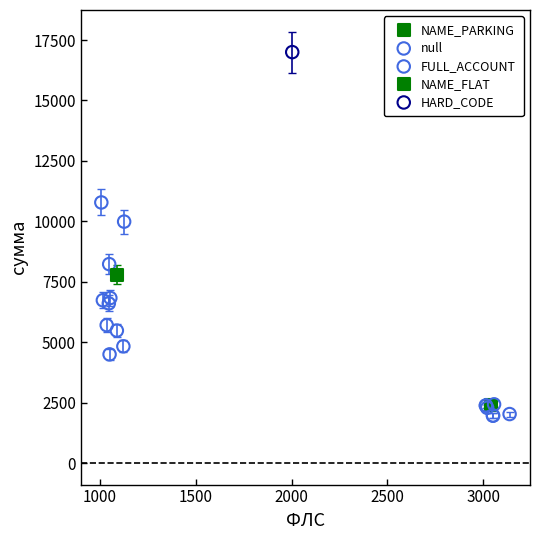

What are all the series names shown in the legend?

NAME_PARKING, null, FULL_ACCOUNT, NAME_FLAT, HARD_CODE